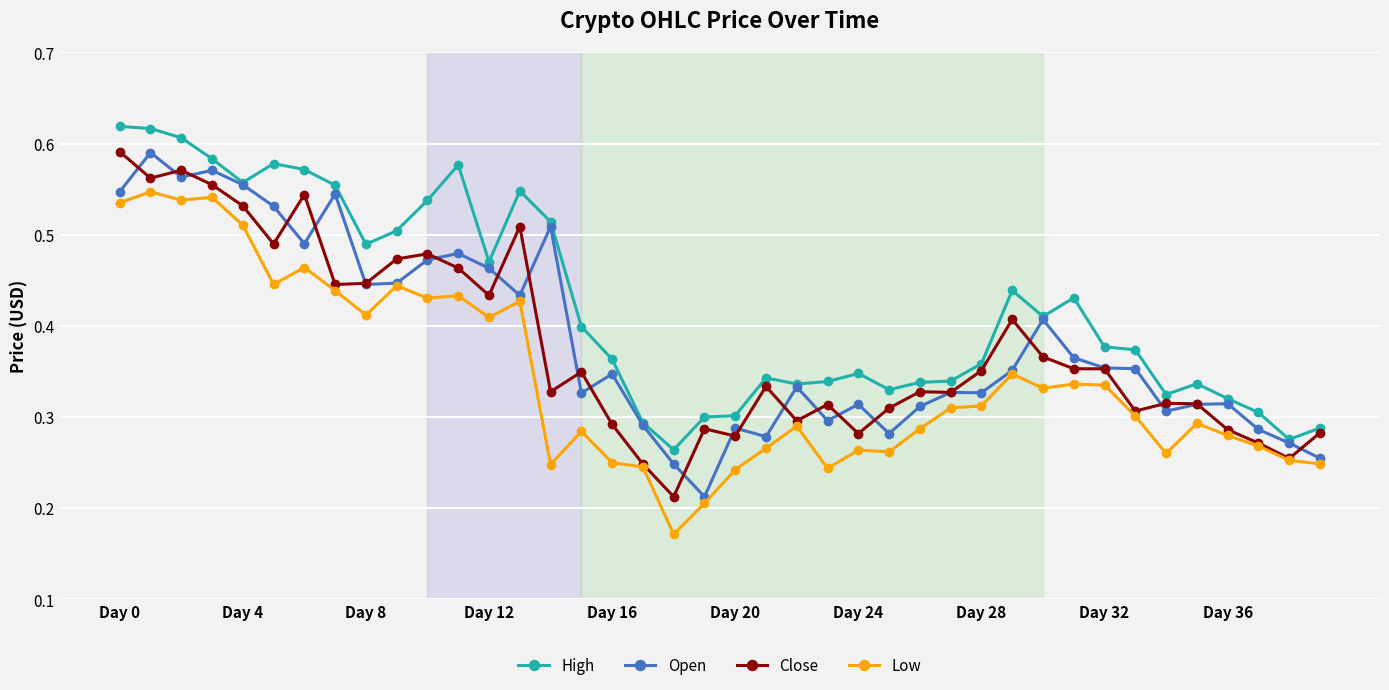

True or false: Open has more than 2 points higher than both neighbors.

True